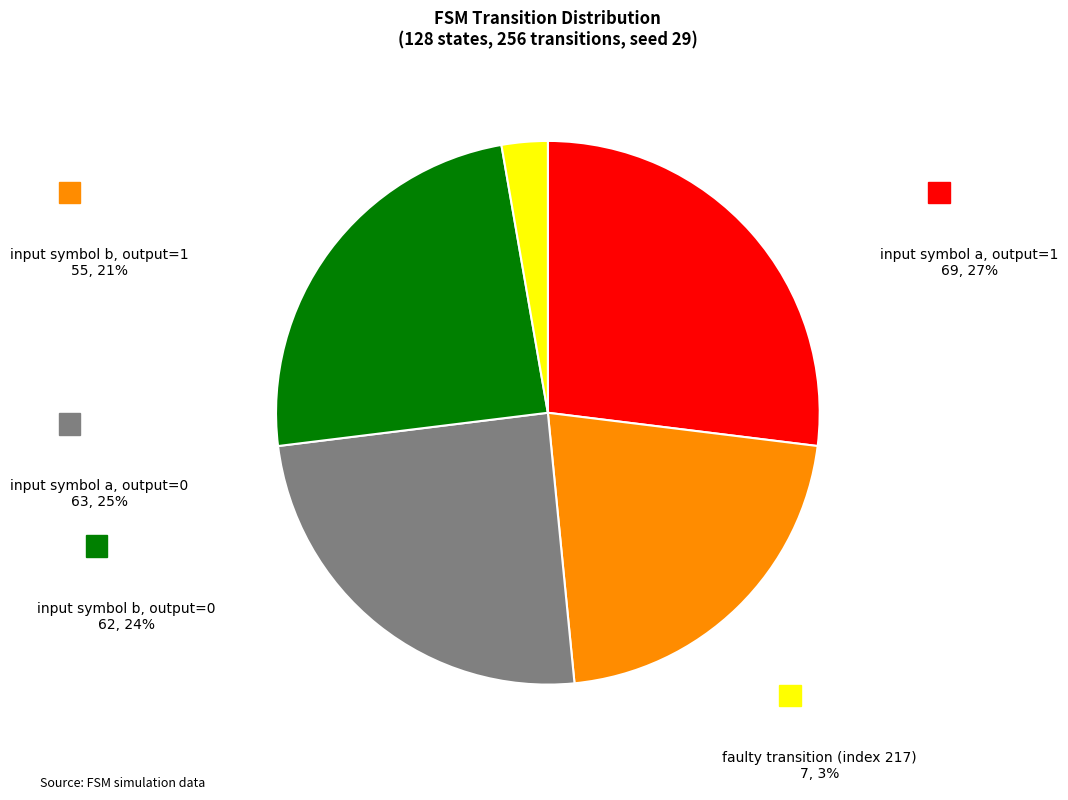

Which category has the biggest portion of the pie?

input symbol a
(output=1)